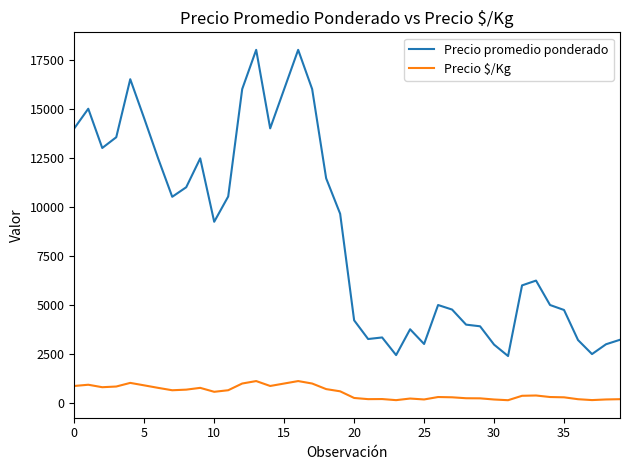

At how many categories does at least one series exceed 12625?

12